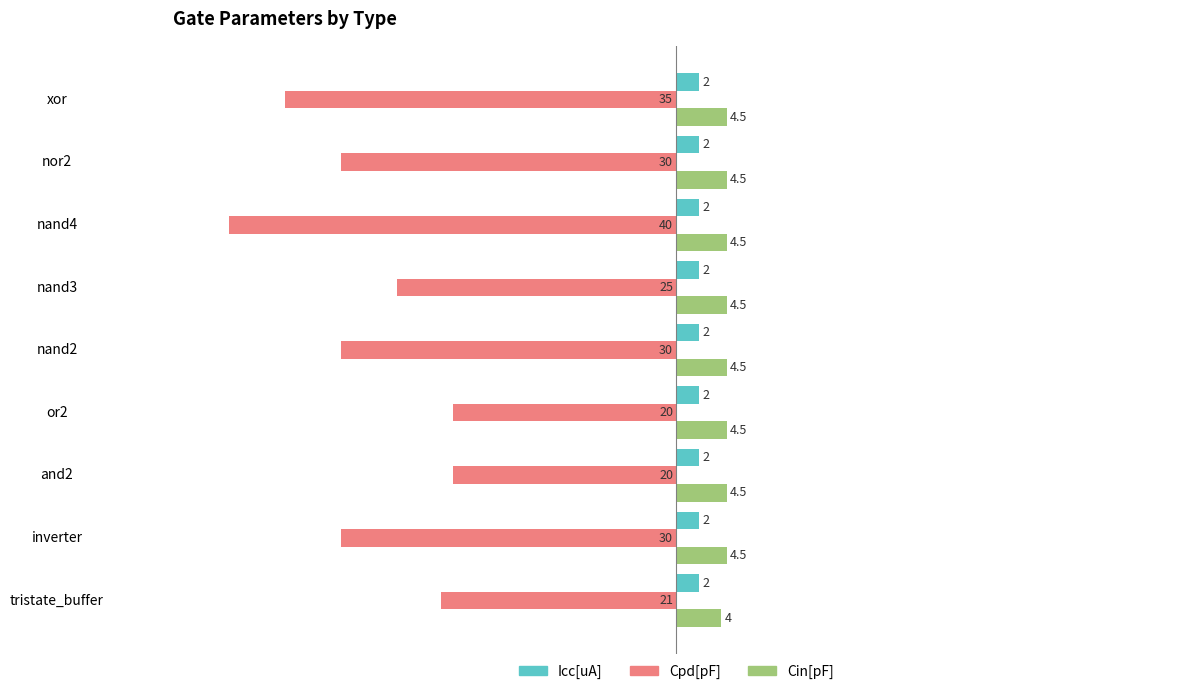

What is the greatest value displayed?

4.5